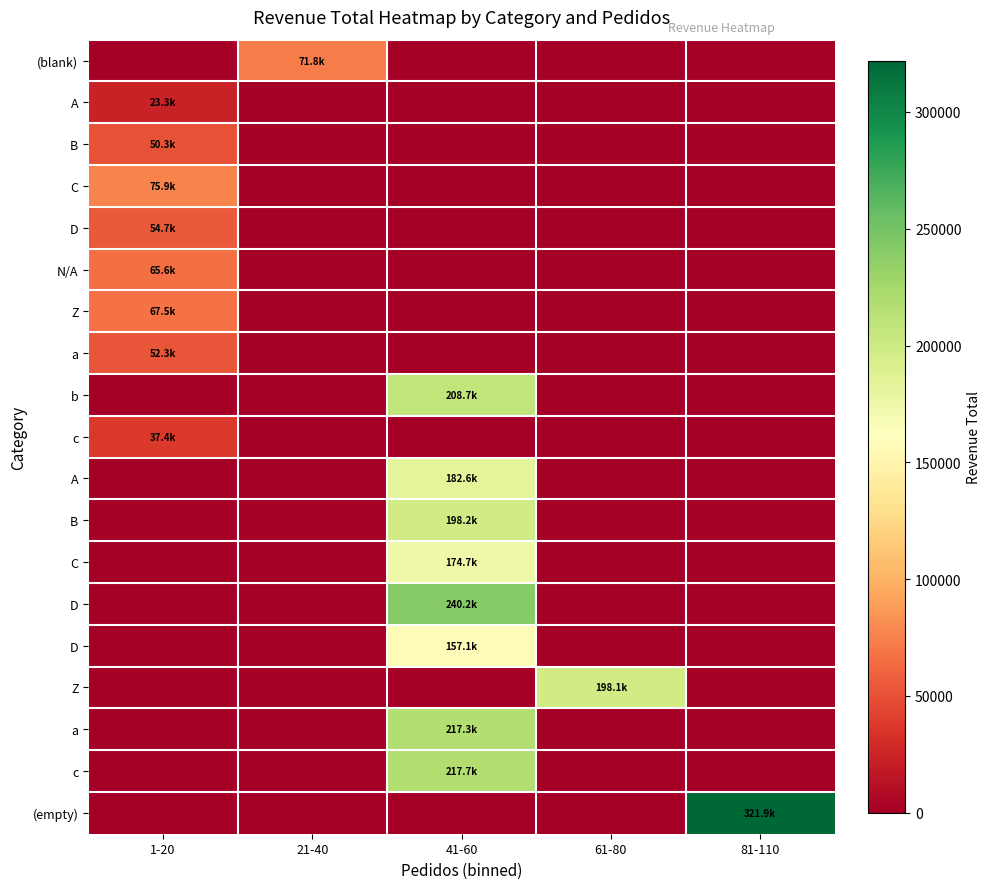

How many categories are shown in the chart?

5